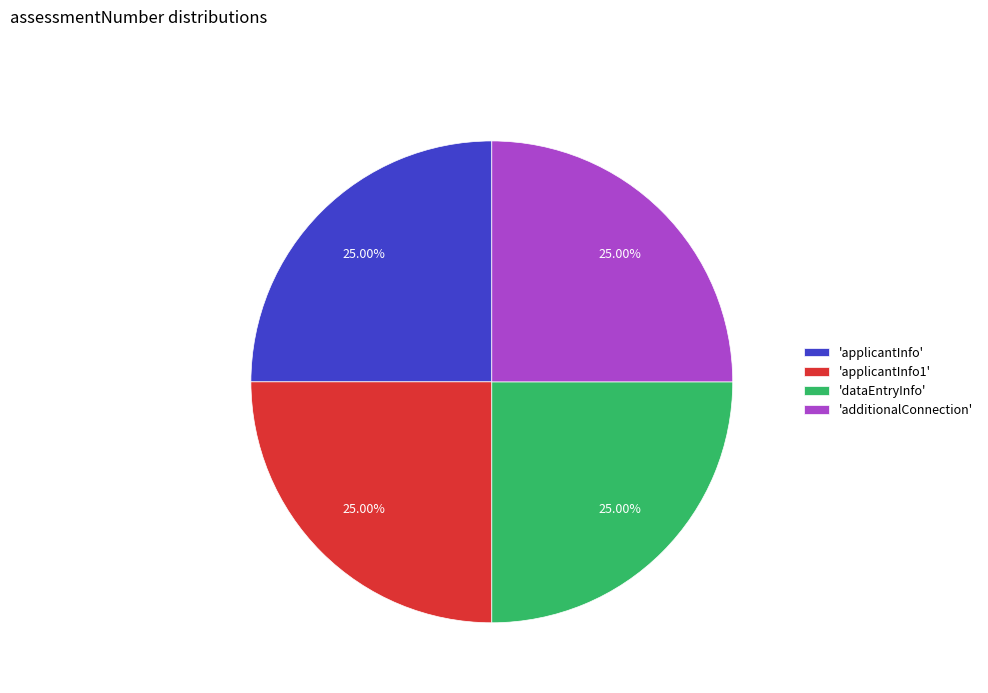

Approximately how many times larger is the value at 'applicantInfo' compared to 'dataEntryInfo'?

1.0